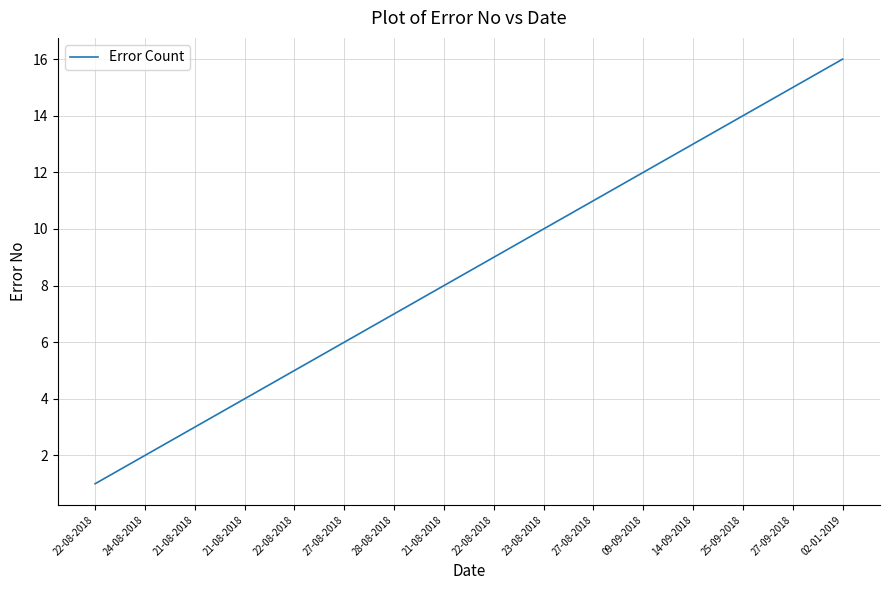

True or false: the data shows 10 at 23-08-2018.

True